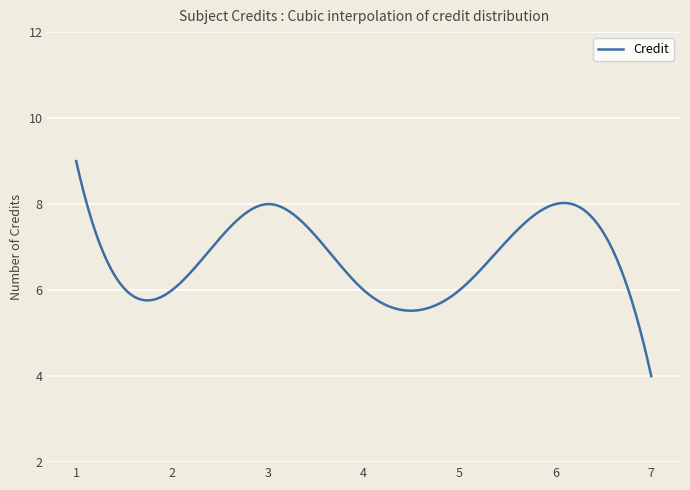

What is the difference between the maximum and minimum values?

5.0